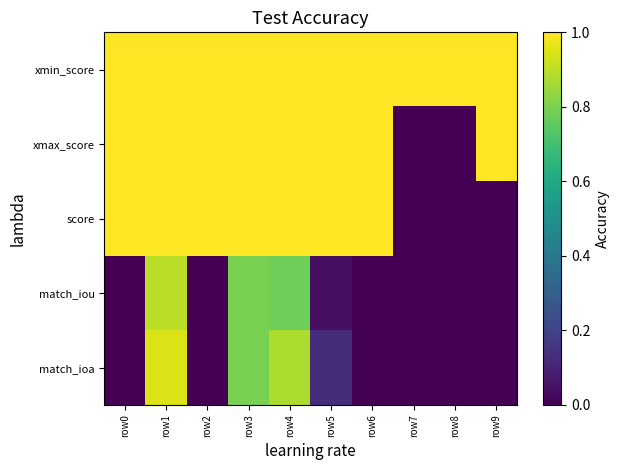

What is the spread (max minus min) of values at row1?

0.1